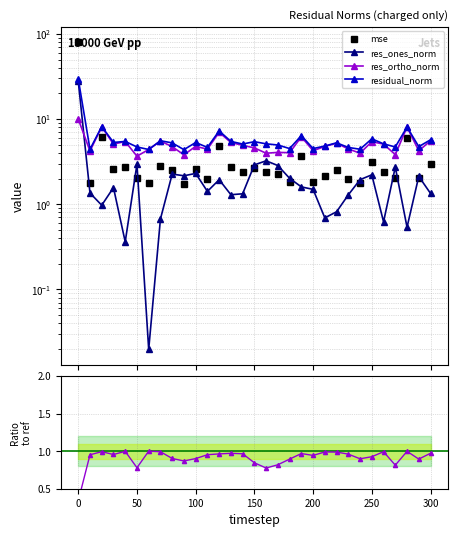

What is the average value of the mse series?

5.2